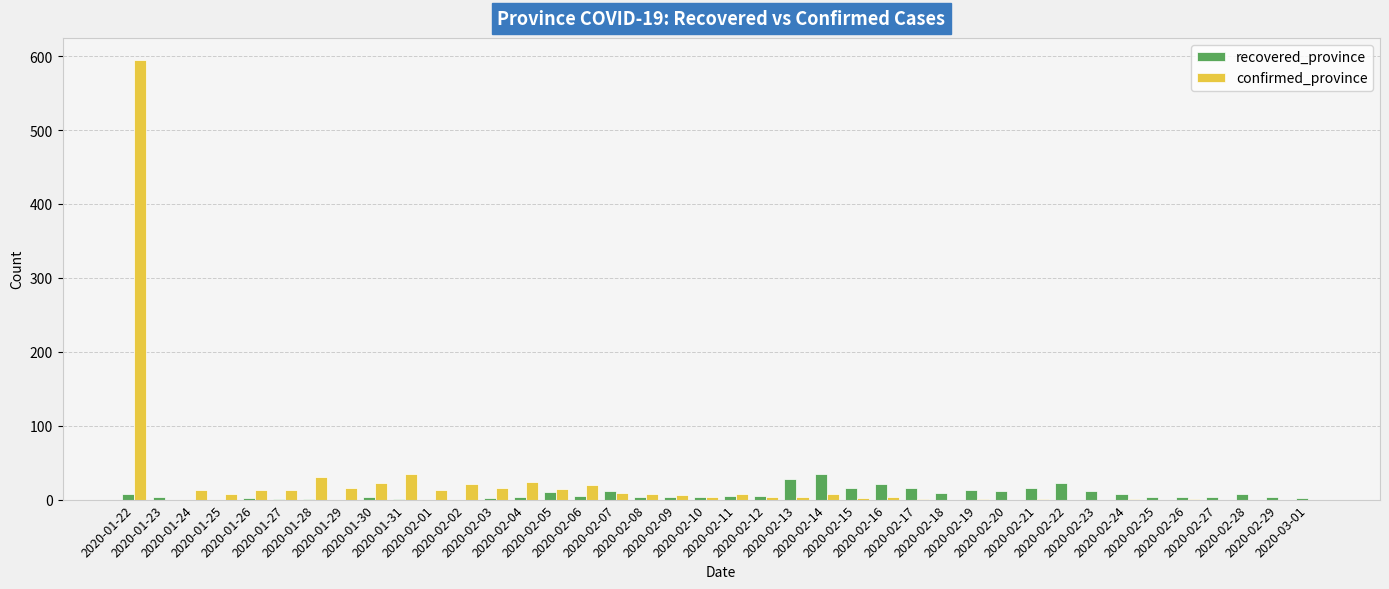

What is the sum of all recovered_province values?

302